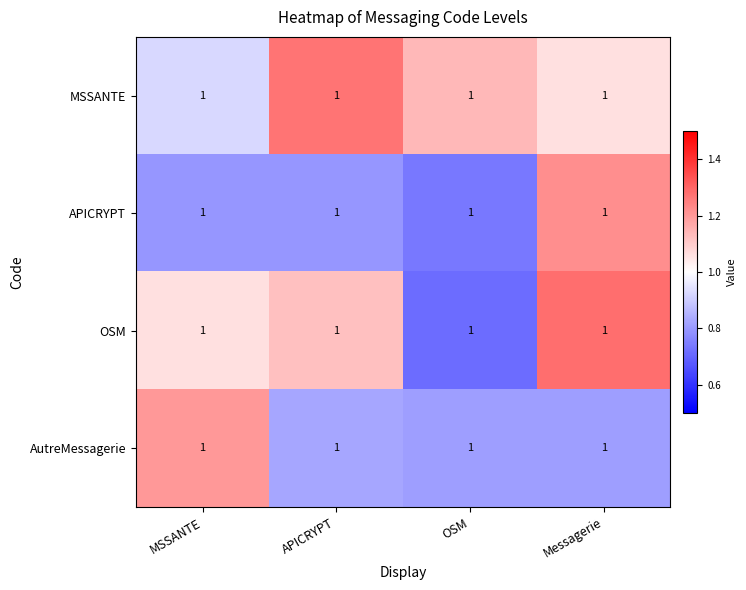

List the series in order of their peak value, lowest first.

AutreMessagerie, APICRYPT, MSSANTE, OSM